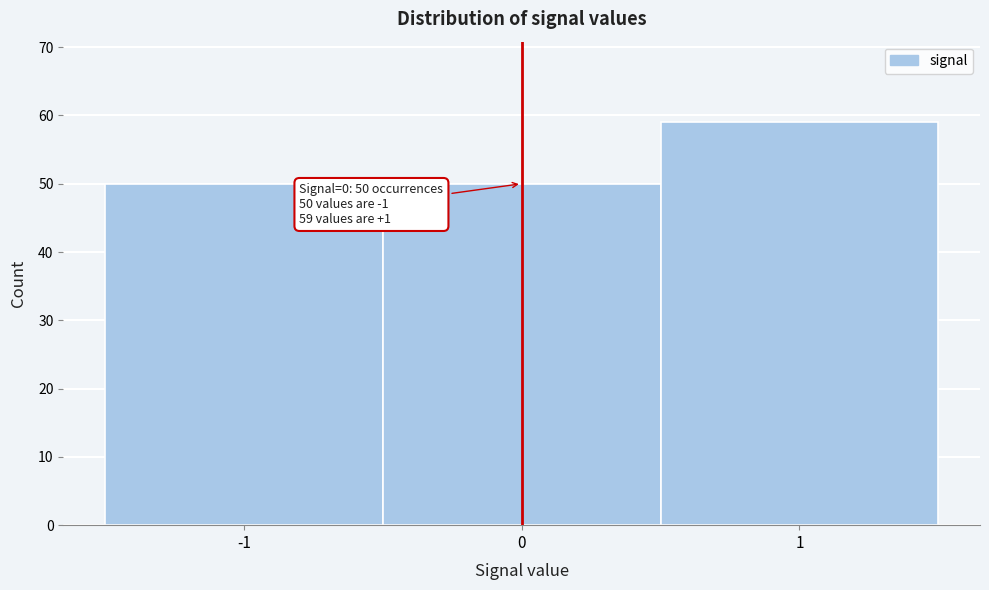

Over which range of the x-axis is the bar tallest?

0.5 to 1.5